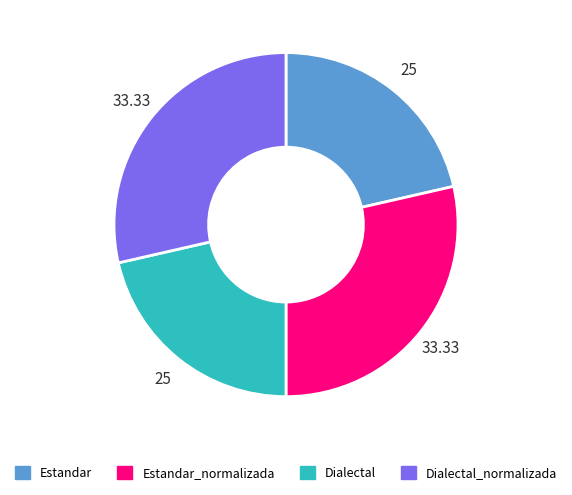

How many slices are in this pie chart?

4